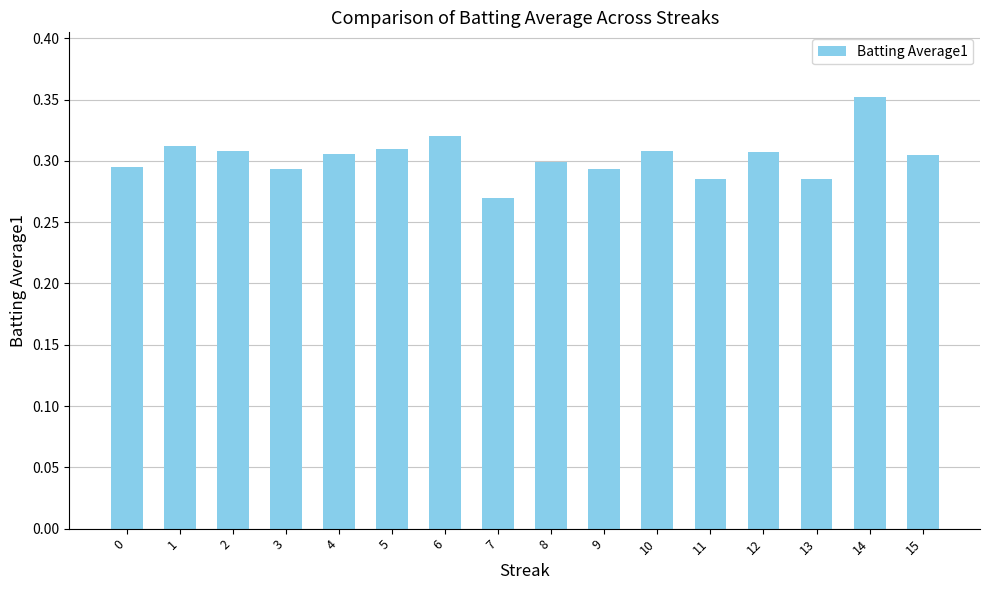

Which category has the highest value across all series?

14